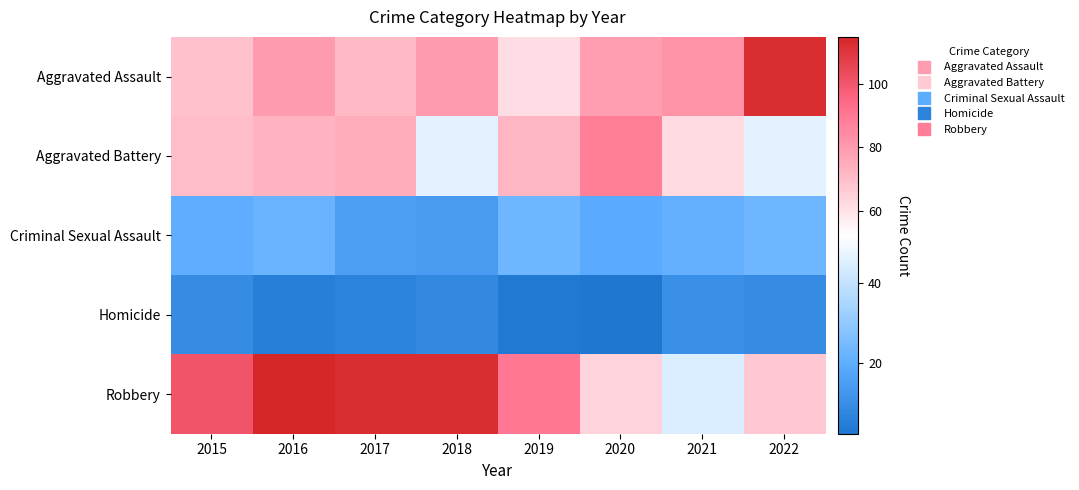

Reading left to right, what are all the values shown in this chart?

Aggravated Assault: 2015=69	2016=80	2017=71	2018=80	2019=61	2020=79	2021=82	2022=113
Aggravated Battery: 2015=70	2016=73	2017=75	2018=47	2019=72	2020=88	2021=62	2022=47
Criminal Sexual Assault: 2015=20	2016=22	2017=15	2018=14	2019=23	2020=19	2021=21	2022=23
Homicide: 2015=9	2016=5	2017=6	2018=8	2019=3	2020=2	2021=10	2022=9
Robbery: 2015=101	2016=115	2017=113	2018=113	2019=90	2020=64	2021=45	2022=67